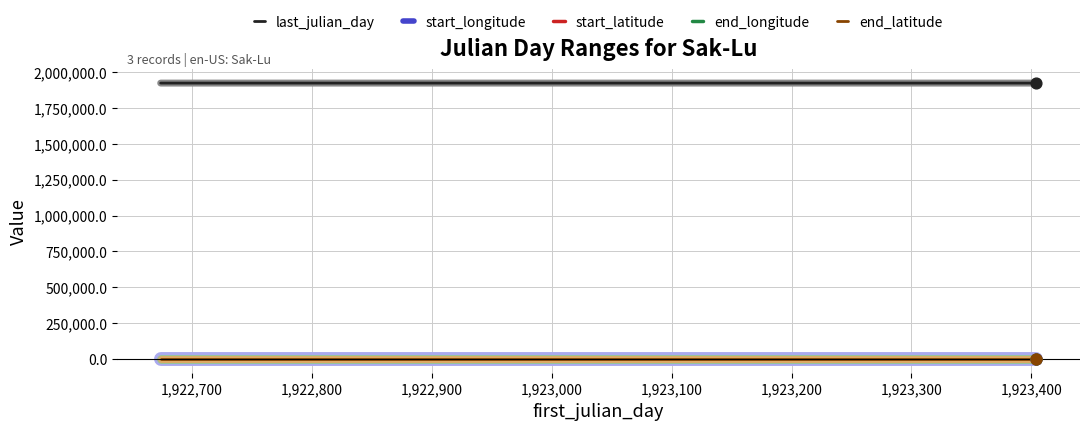

Does the chart have visible grid lines?

Yes